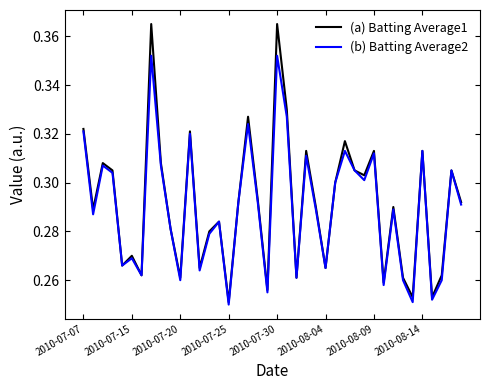

Rank the series by their maximum value, from highest to lowest.

(a) Batting Average1, (b) Batting Average2